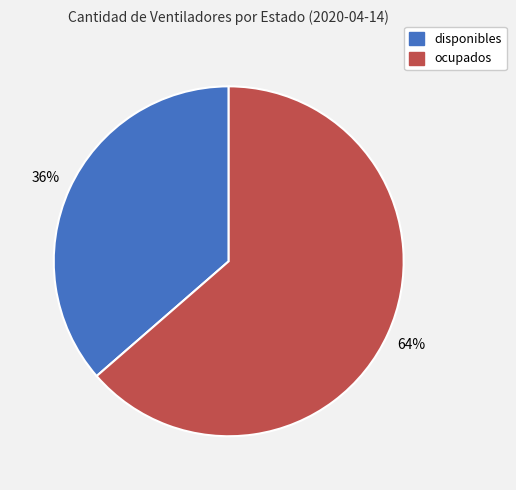

To the nearest percent, what is the average slice percentage?

50%